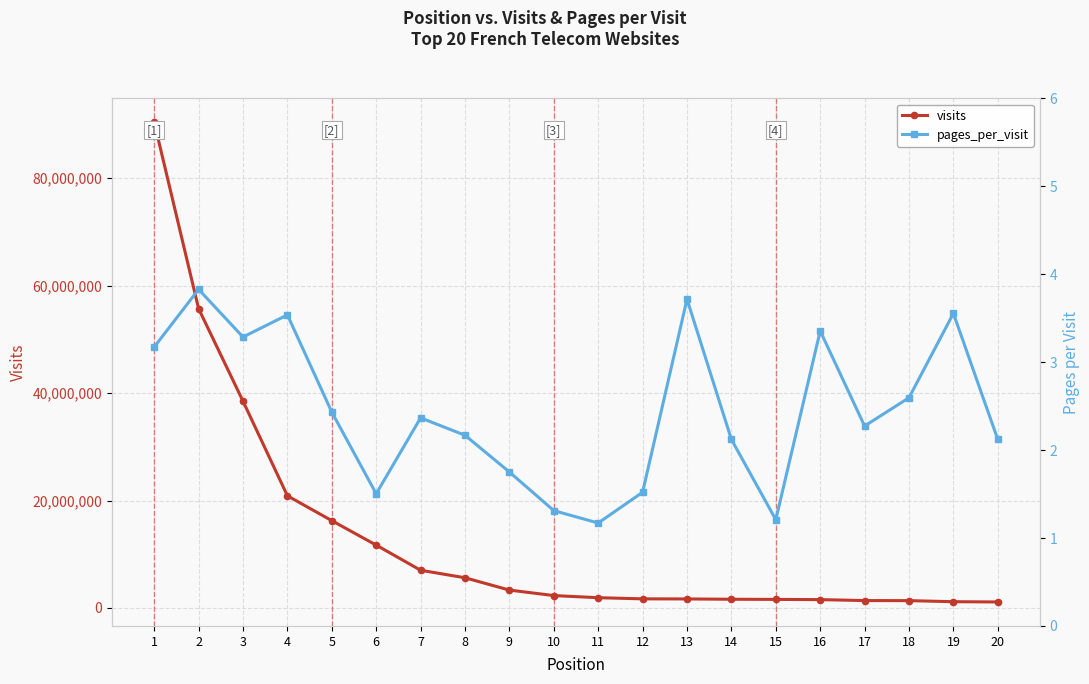

What is the difference between the visits values at 8 and 6?

6078095